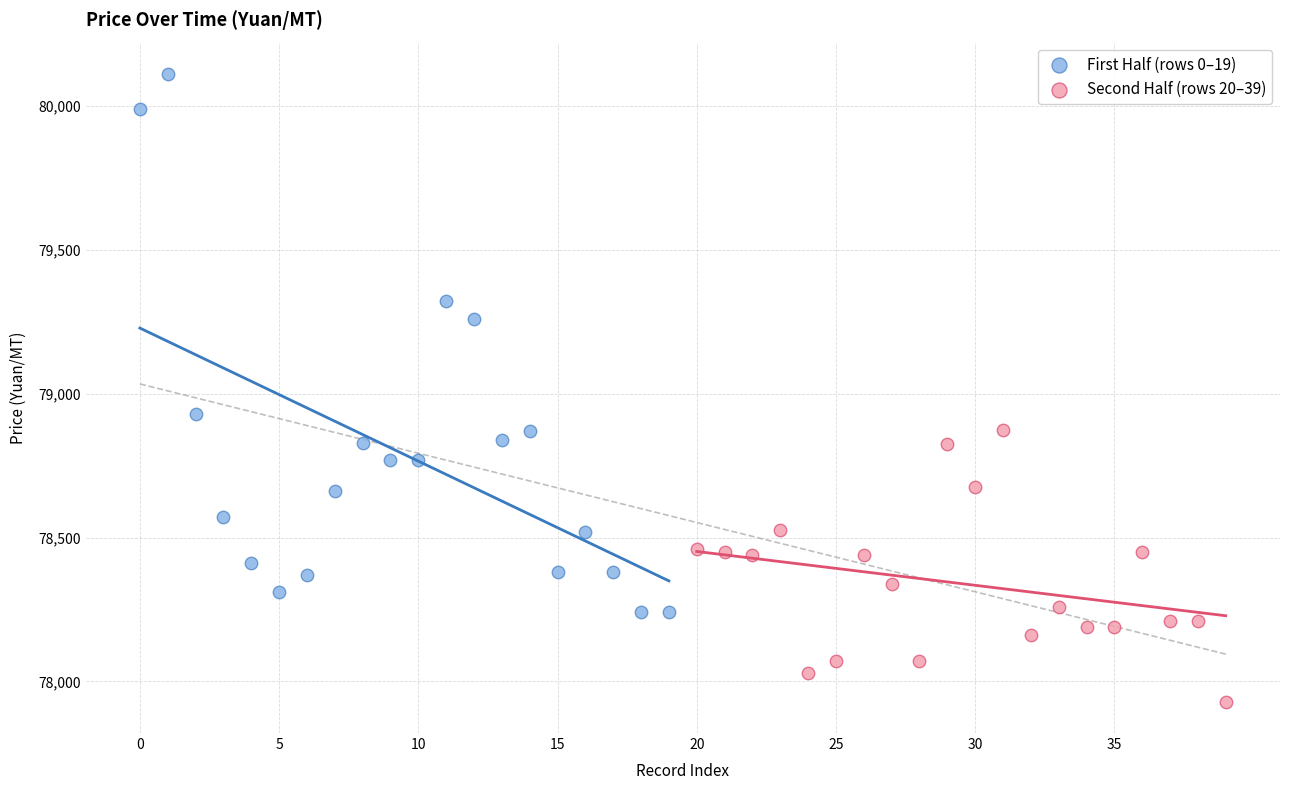

What are all the series names shown in the legend?

First Half (rows 0–19), Second Half (rows 20–39)